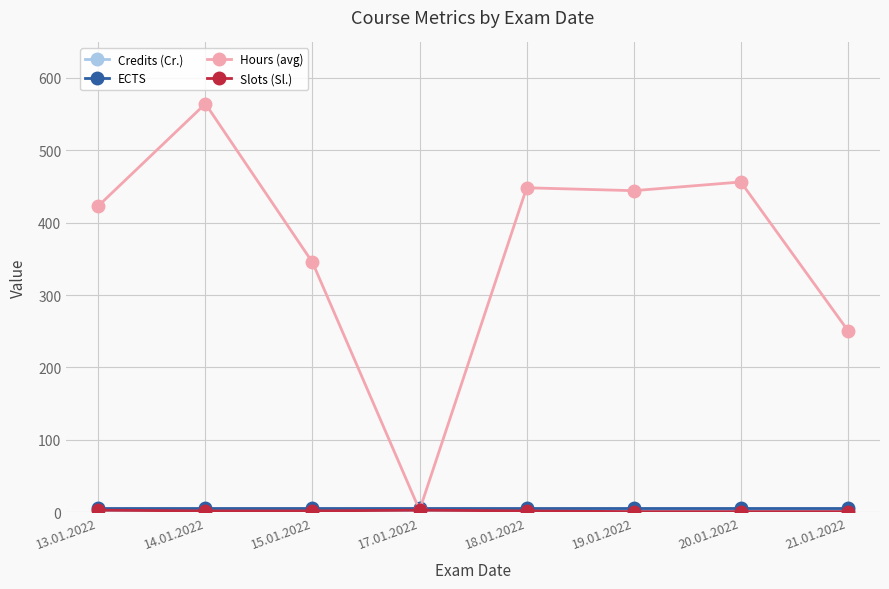

At which category is the sum across all series the highest?

14.01.2022